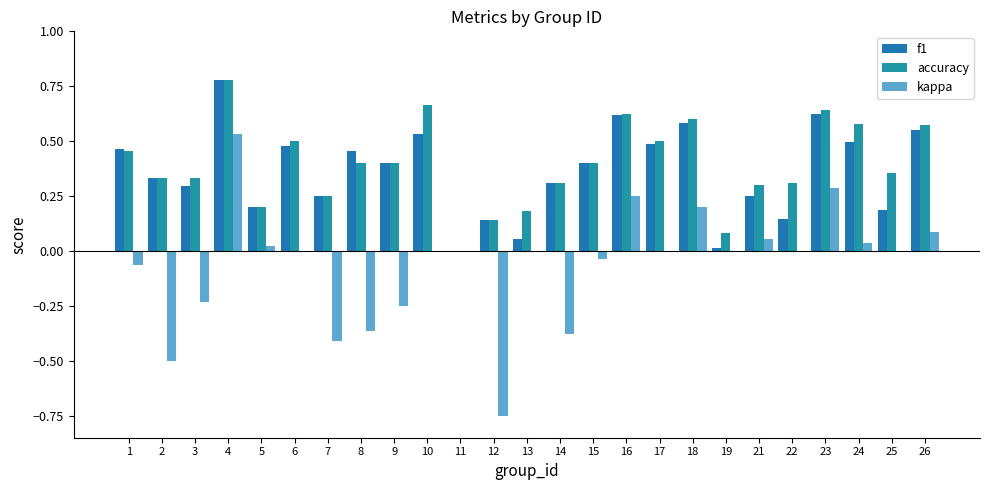

What is the total value across all series at 22?

0.5